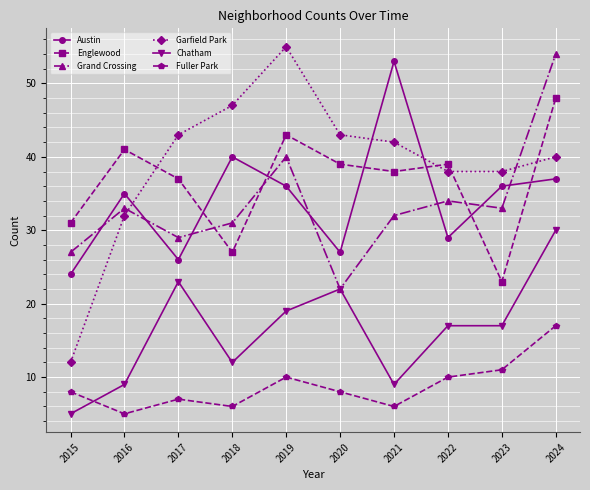

What is the spread (max minus min) of values at 2022?

29